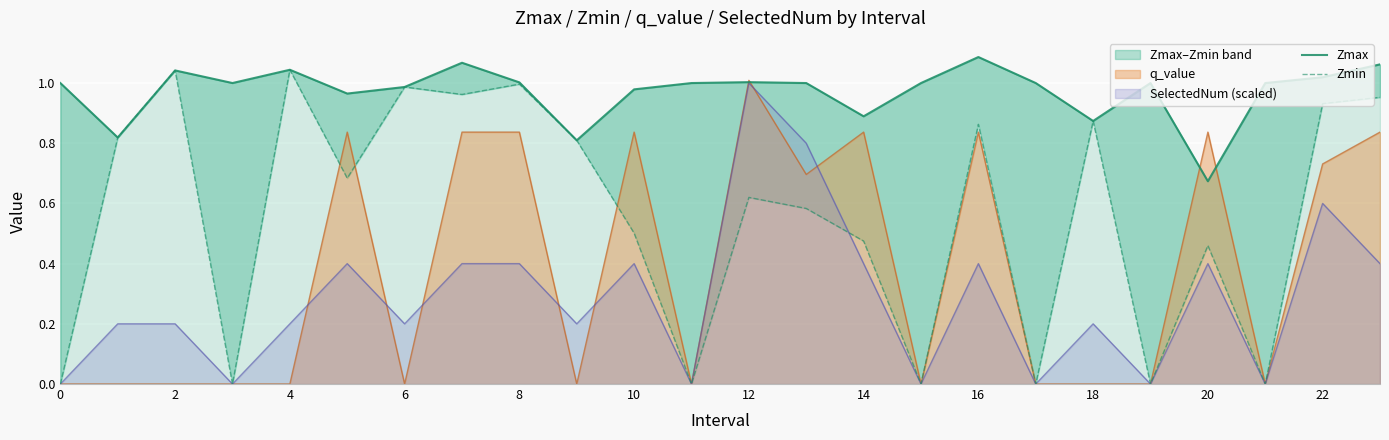

True or false: Zmin has a value of 0.0 at 21.

True